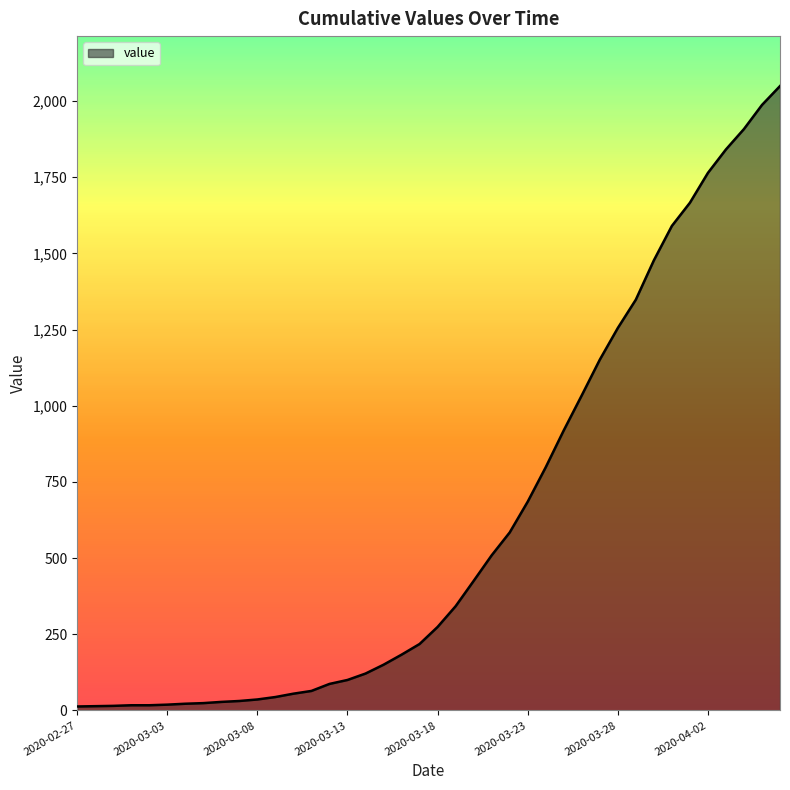

What is the maximum value shown in the chart?

2049